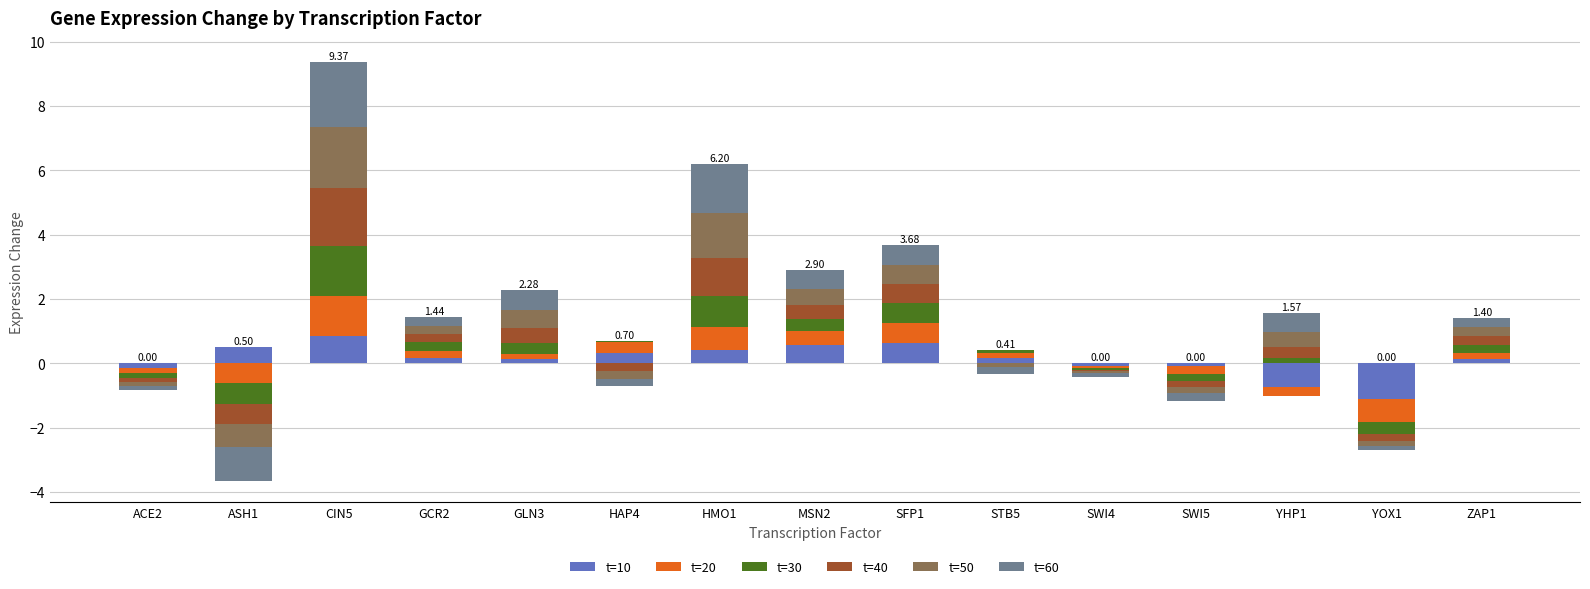

How many values in the t=30 series exceed 0?

10